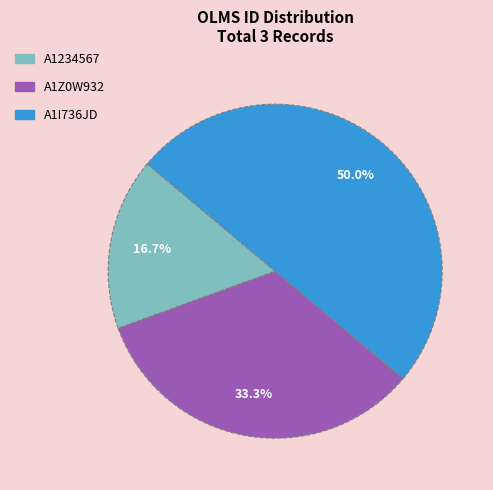

Approximately how many times larger is the value at A1I736JD compared to A1234567?

3.0